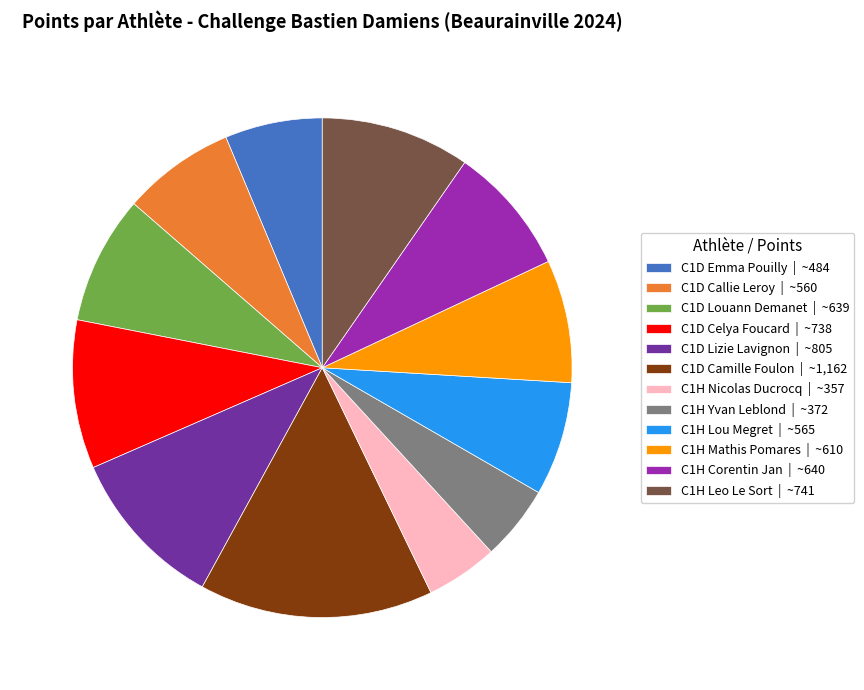

How many slices are in this pie chart?

12